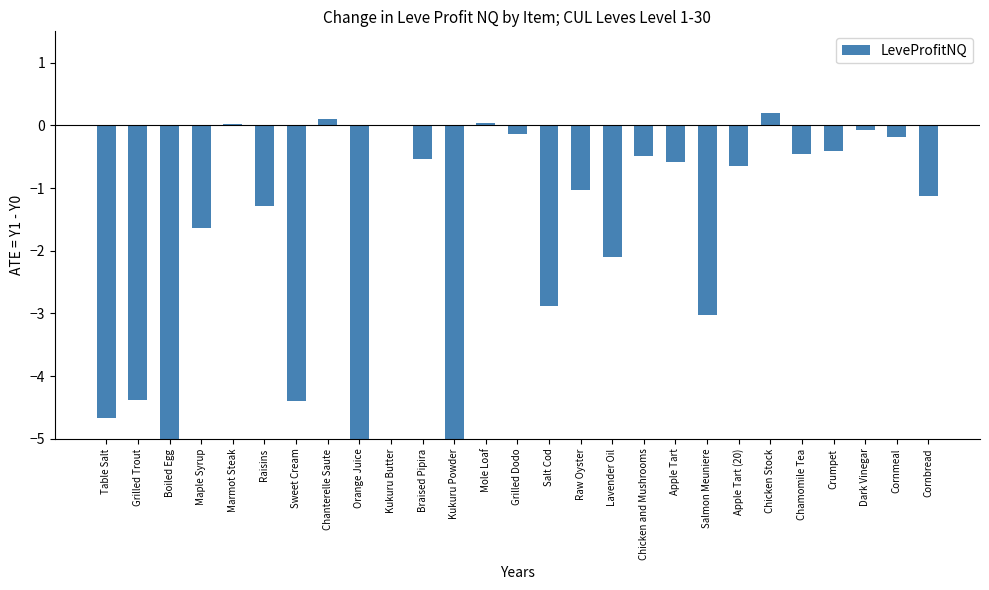

Which has a higher value, Kukuru Powder or Braised Pipira?

Braised Pipira